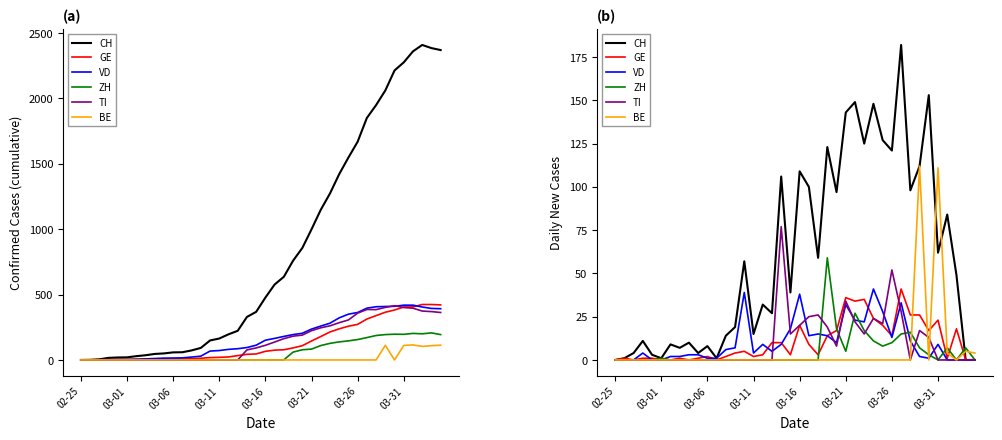

How many positive values does the ZH series have?

15